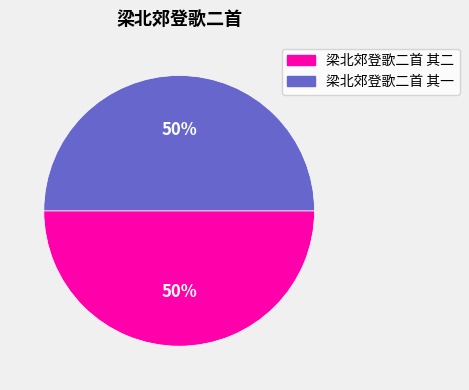

Approximately how many times larger is the value at 梁北郊登歌二首 其二 compared to 梁北郊登歌二首 其一?

1.0